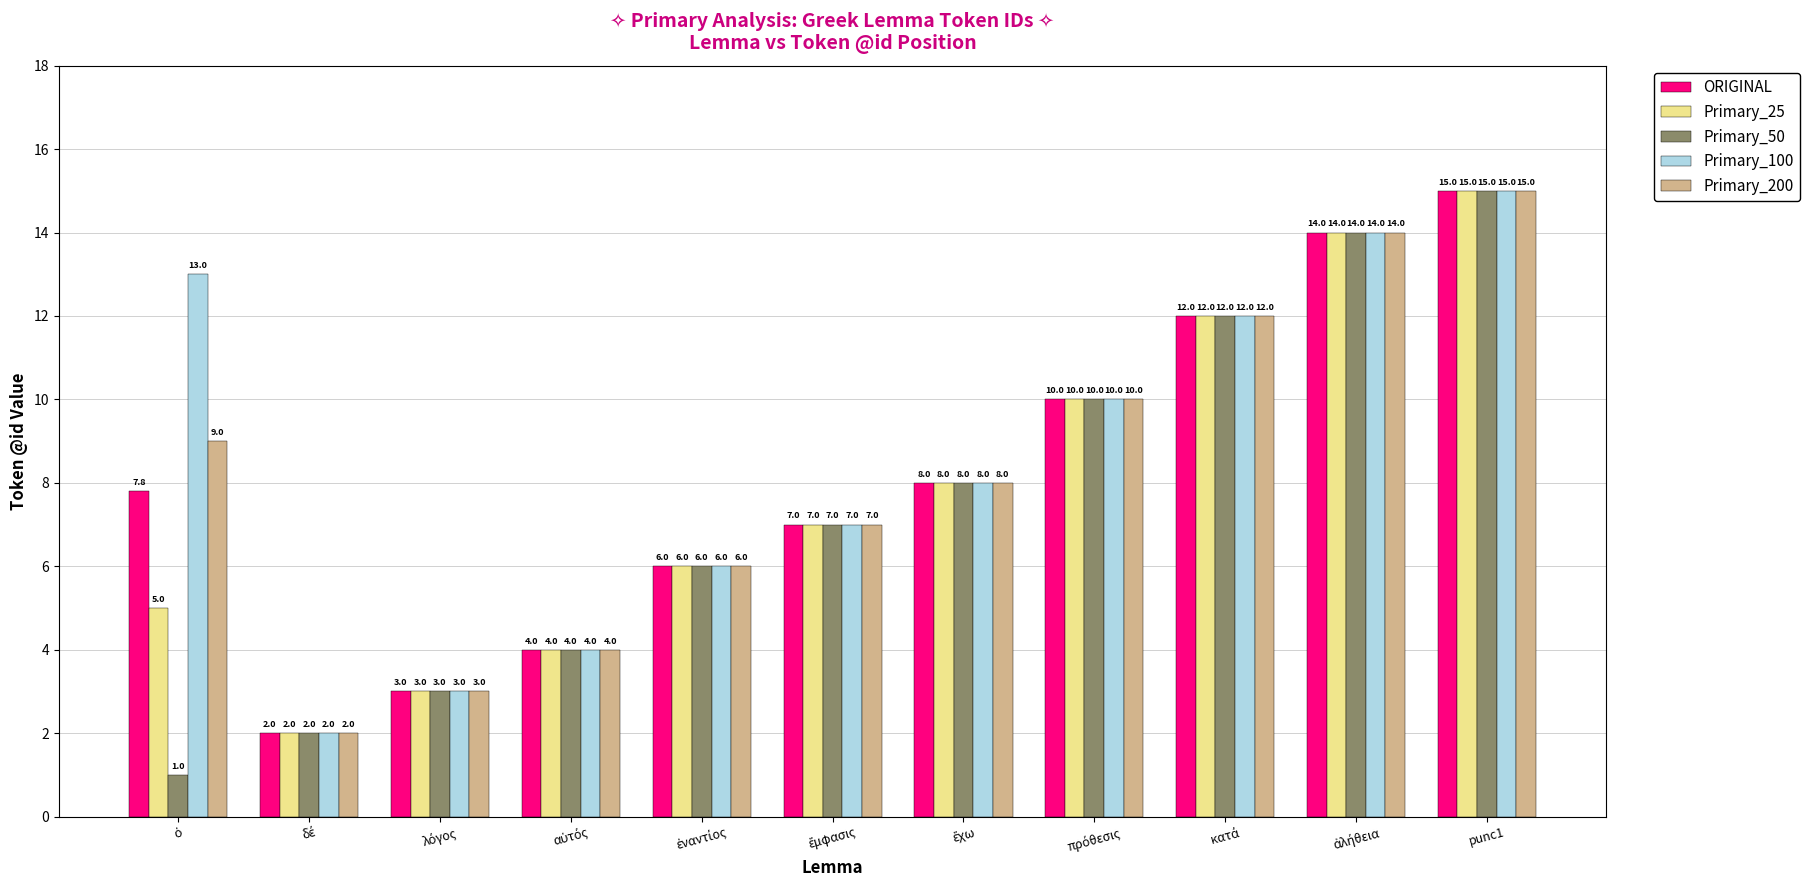

How many series are shown in this chart?

5